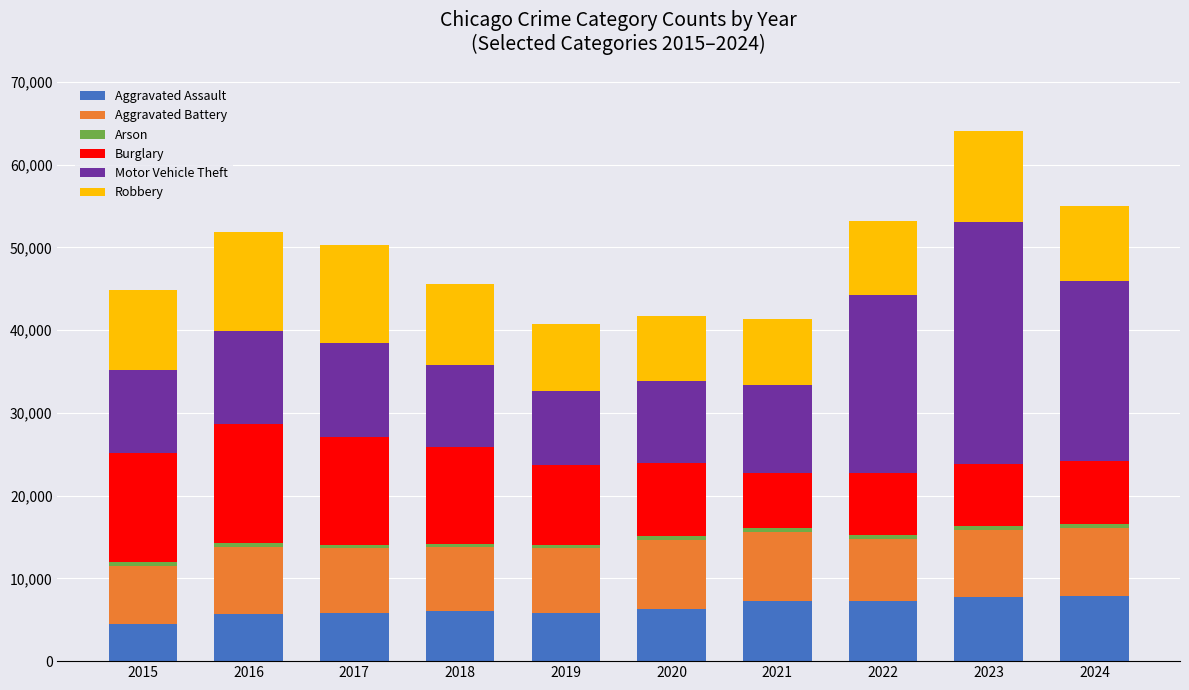

At which category is the sum across all series the highest?

2023